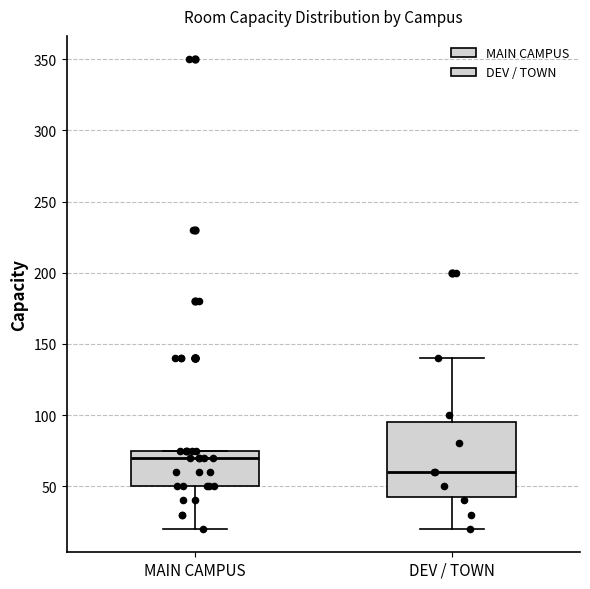

Reading left to right, read every box against the y-axis: the position of its median line, the range the box covers, and the ends of its whiskers. The values are not printed on the chart, so give them approximately, as read against the axis.

MAIN CAMPUS: median 70, box 50 to 75, whiskers 20 to 75
DEV / TOWN: median 60, box 45 to 95, whiskers 20 to 140